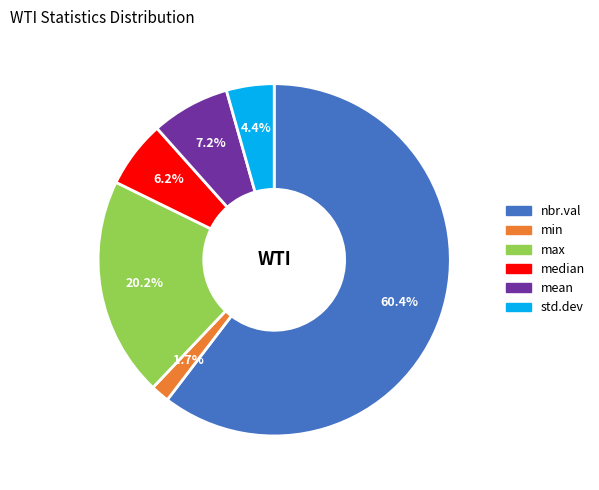

To the nearest percent, what portion does nbr.val represent?

60%